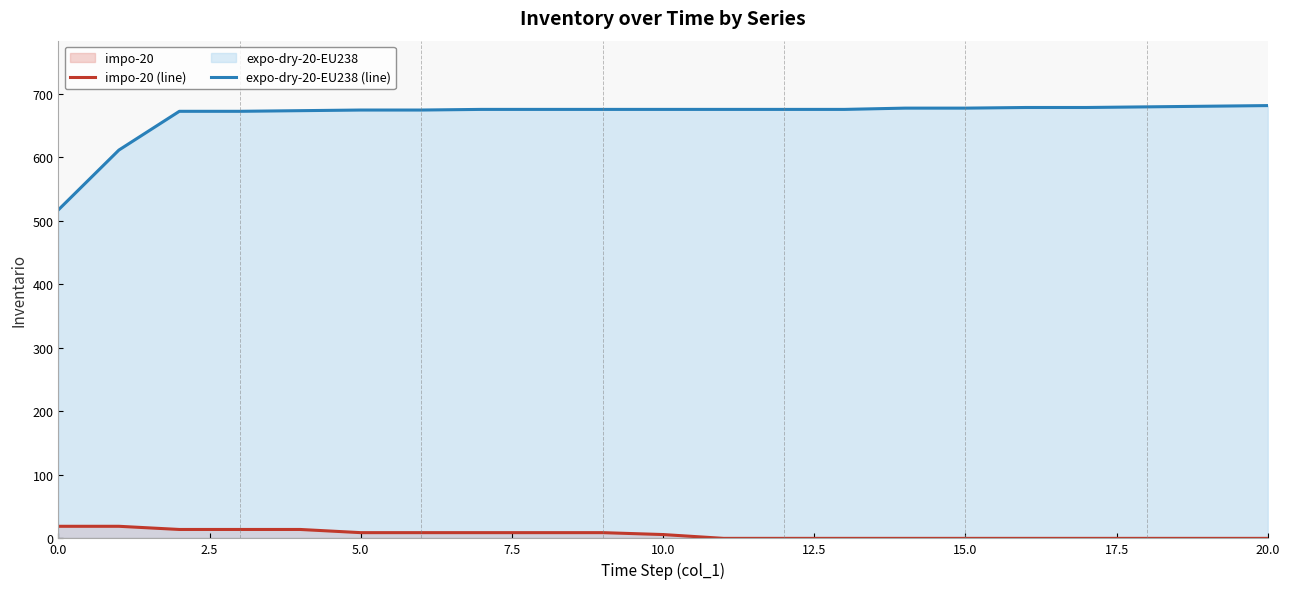

Which series has the largest total across all categories?

expo-dry-20-EU238 (line)